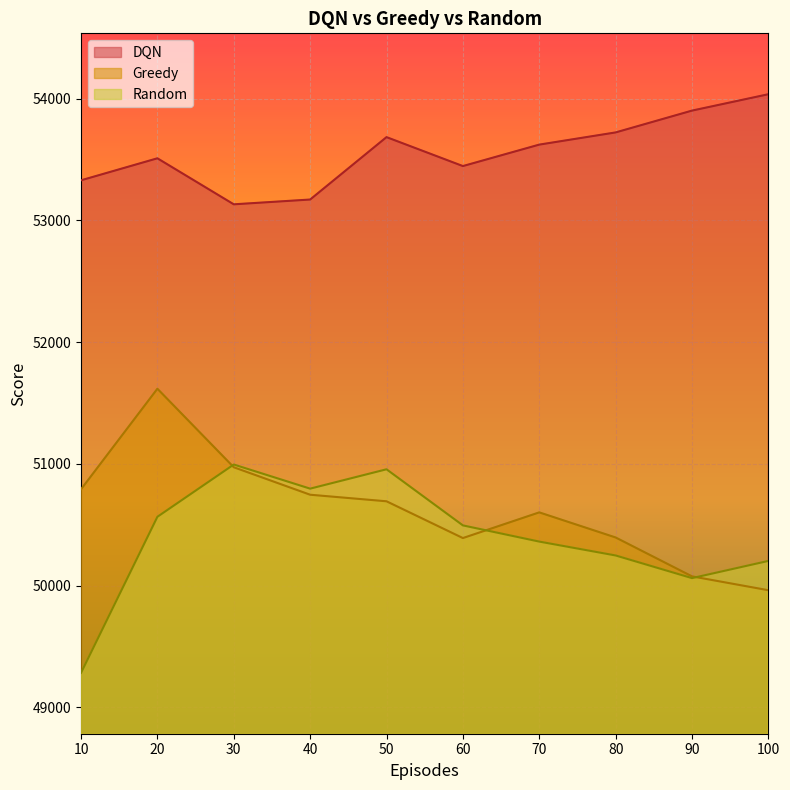

Which series has the largest range (max minus min)?

Random